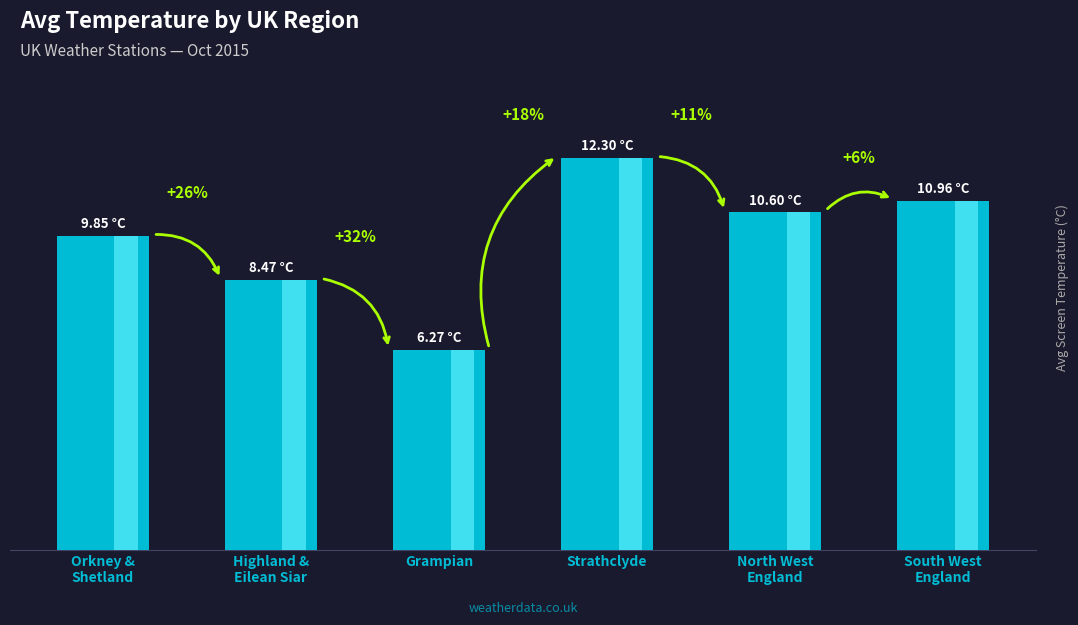

What is the maximum value shown in the chart?

12.3